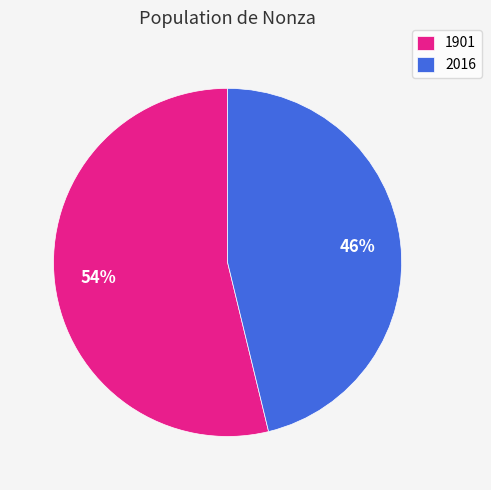

Is the sum of 1901 and 2016 greater than half?

Yes